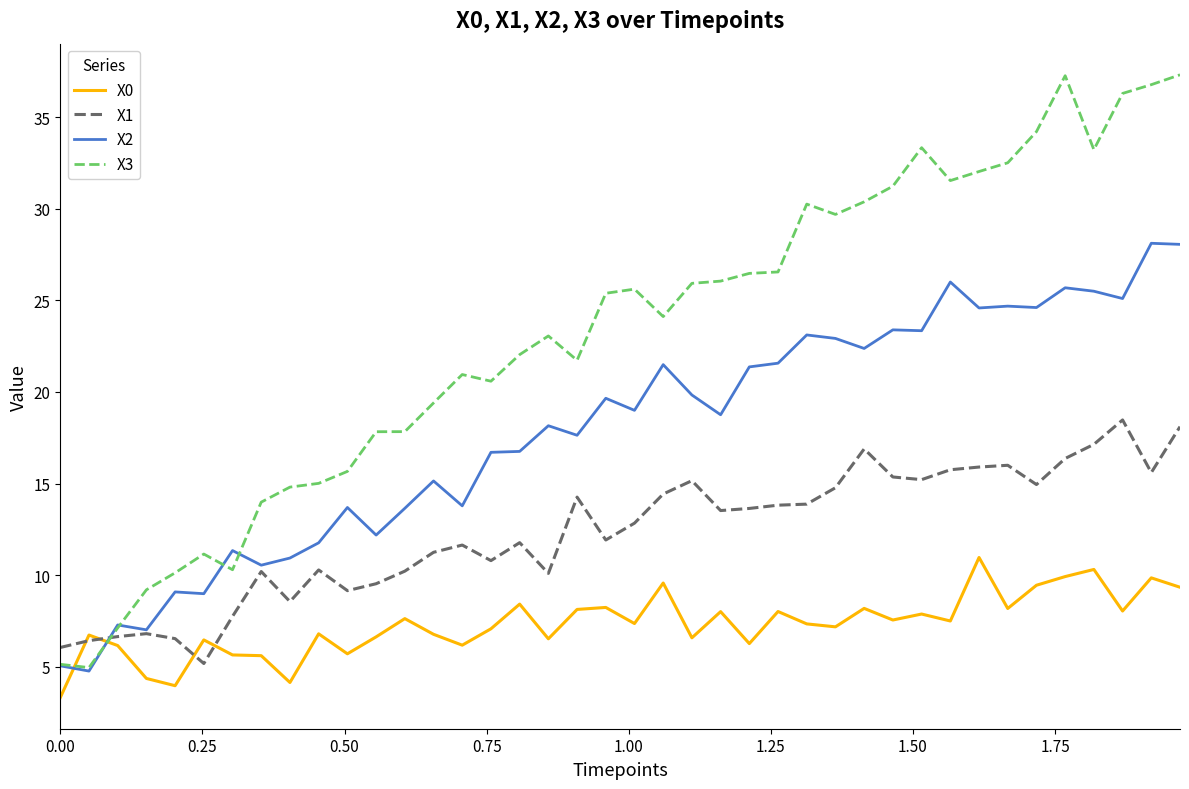

True or false: X1 has more than 1 interior local peaks.

True